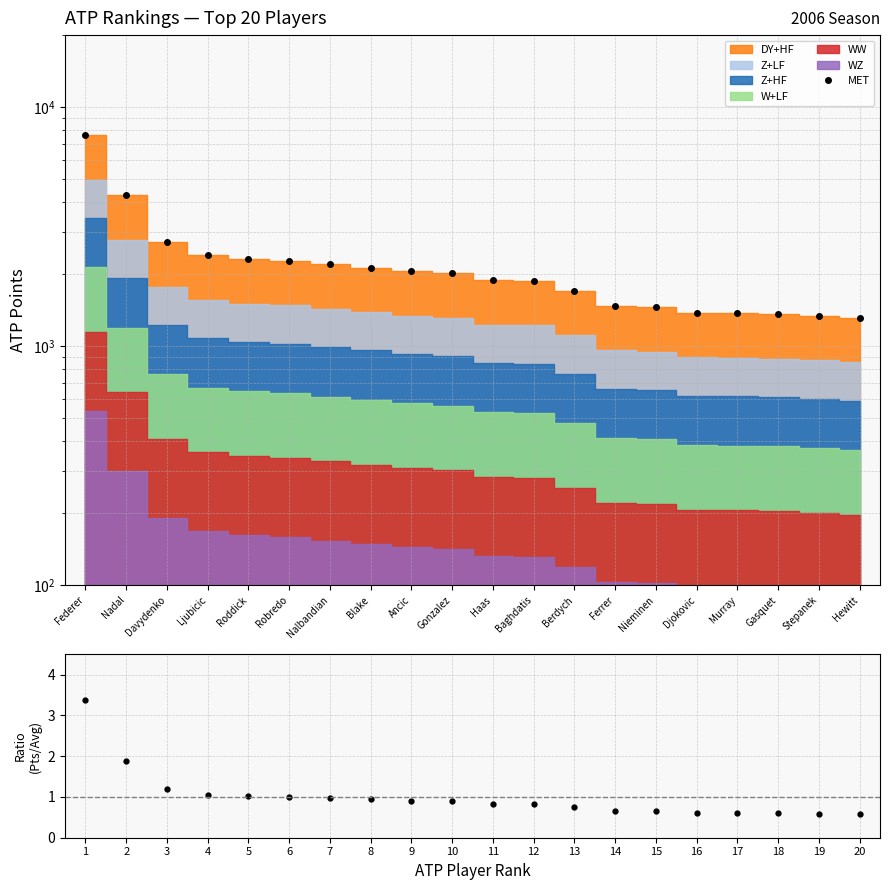

How many lines are shown in the chart?

2